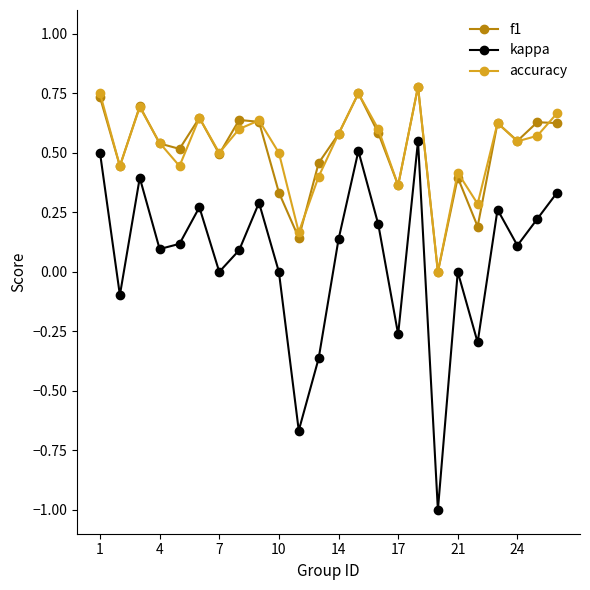

What is the minimum value for kappa?

-1.0